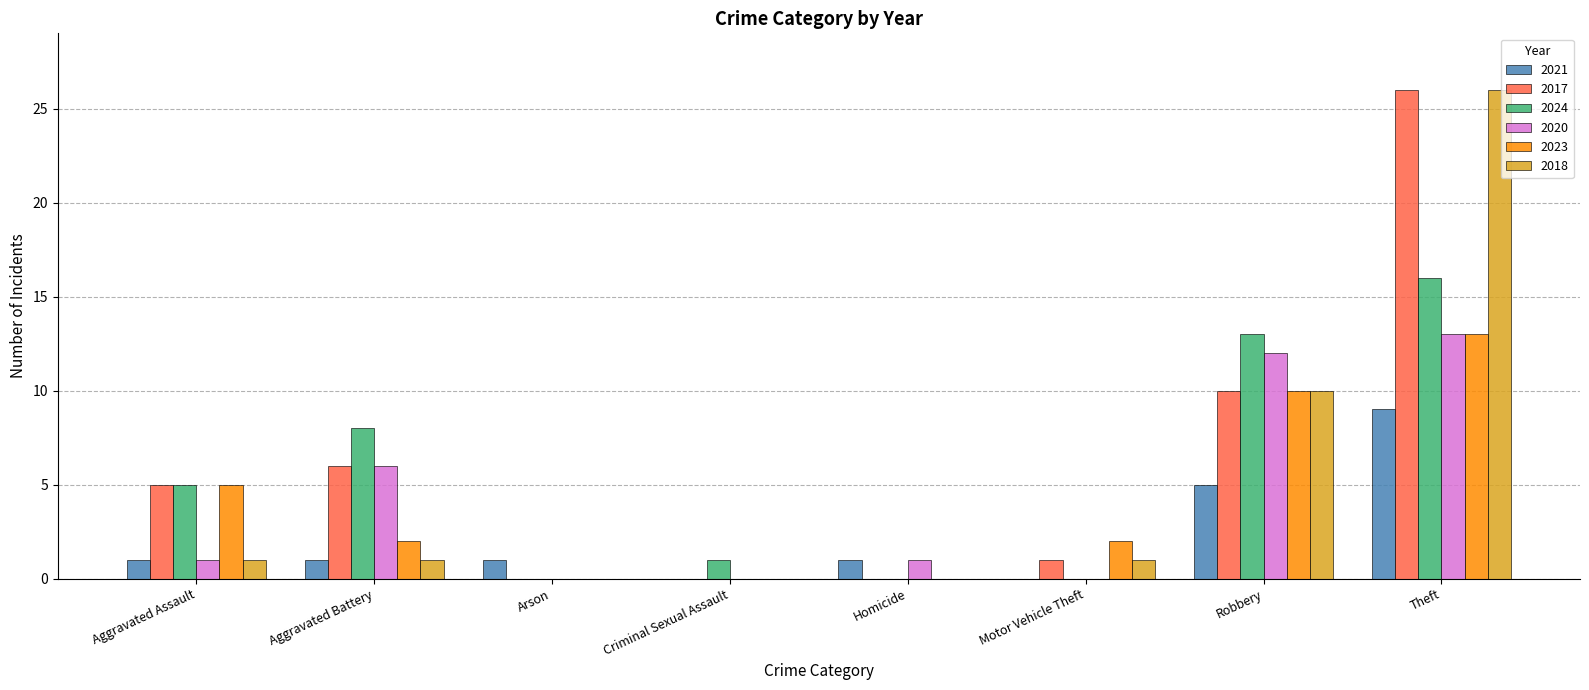

Which series changed the most between Aggravated Battery and Homicide?

2024